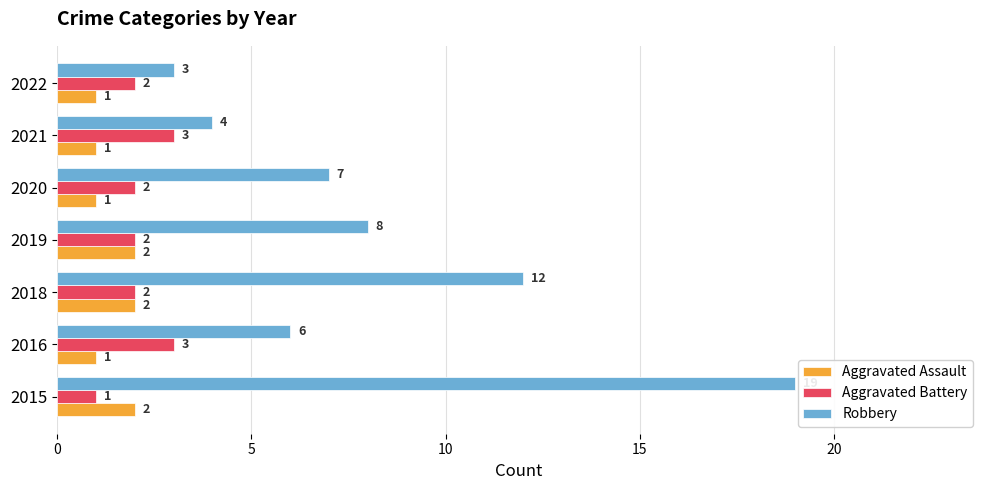

List the series in order of their peak value, highest first.

Robbery, Aggravated Battery, Aggravated Assault